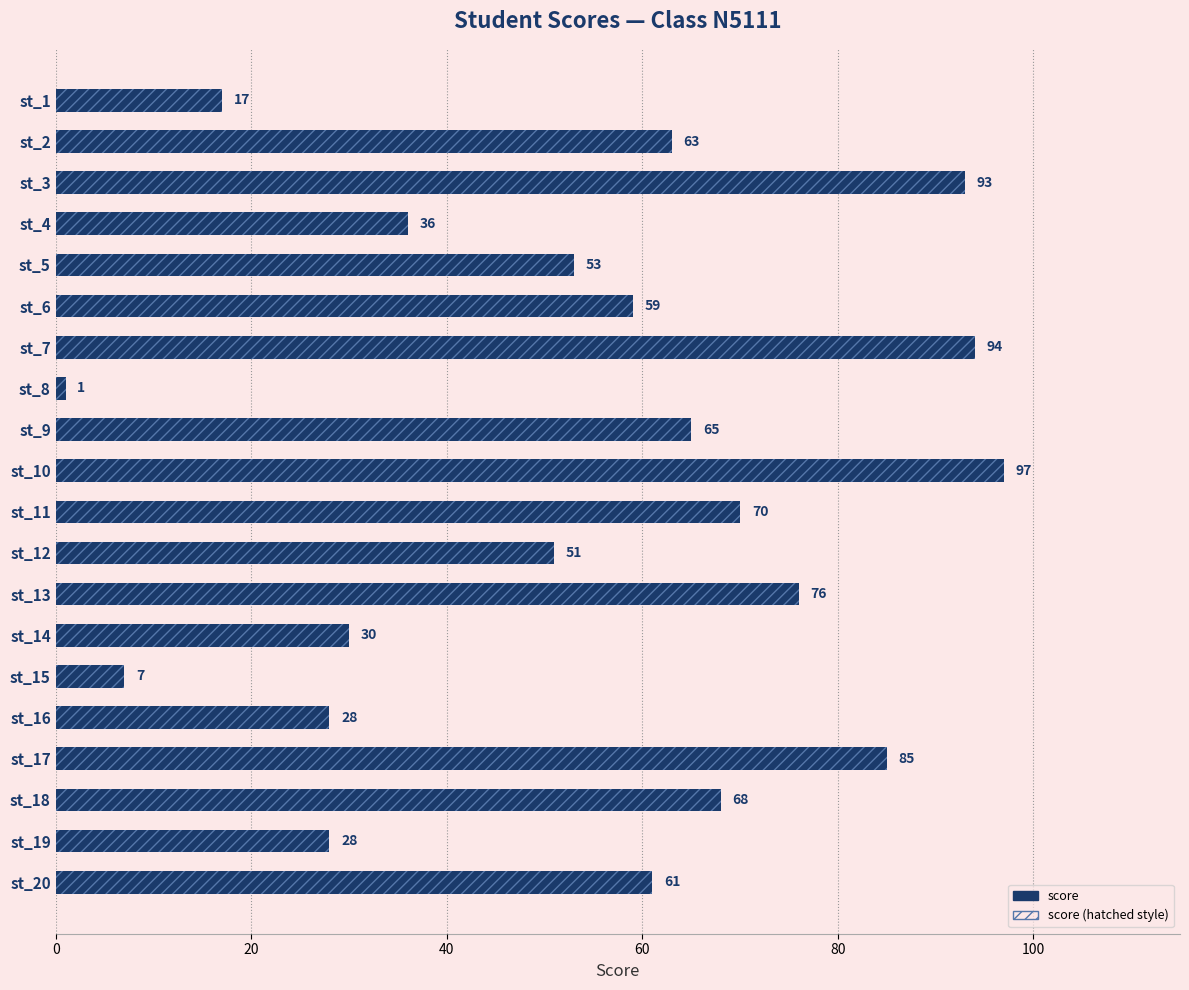

Which has a higher value, st_20 or st_13?

st_13